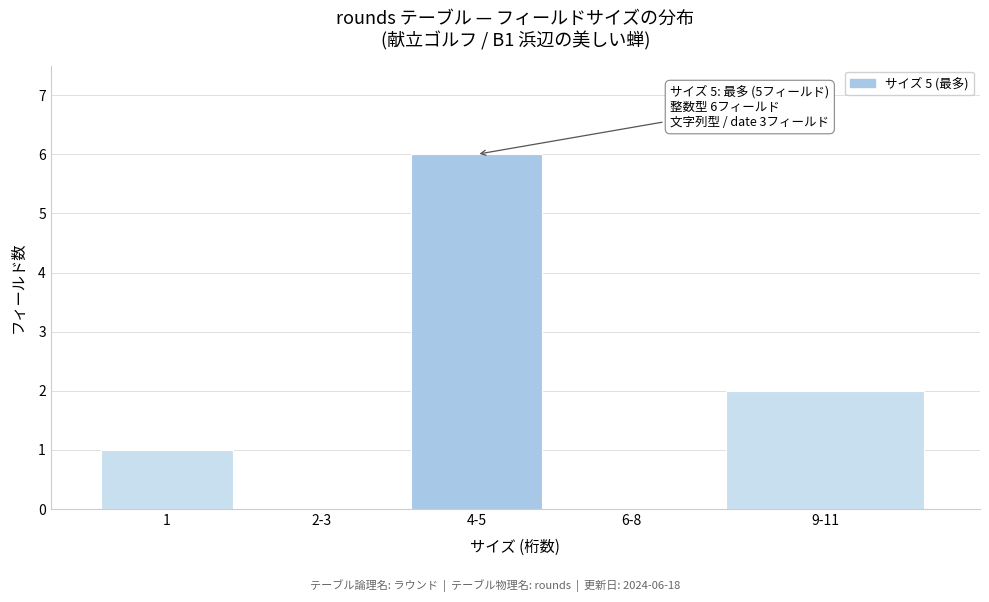

Reading left to right, extract all data points from this chart.

1=1	2‑3=0	4‑5=6	6‑8=0	9‑11=2